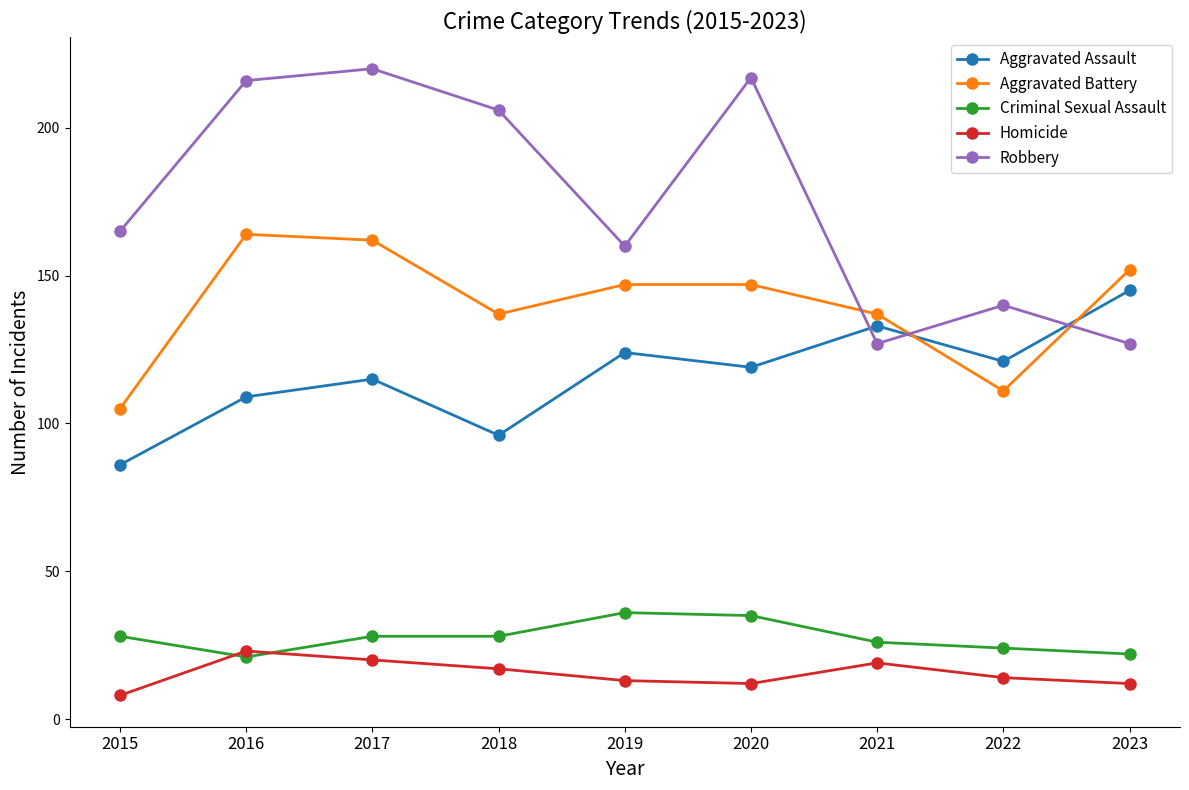

Does the chart display data point markers on the line(s)?

Yes